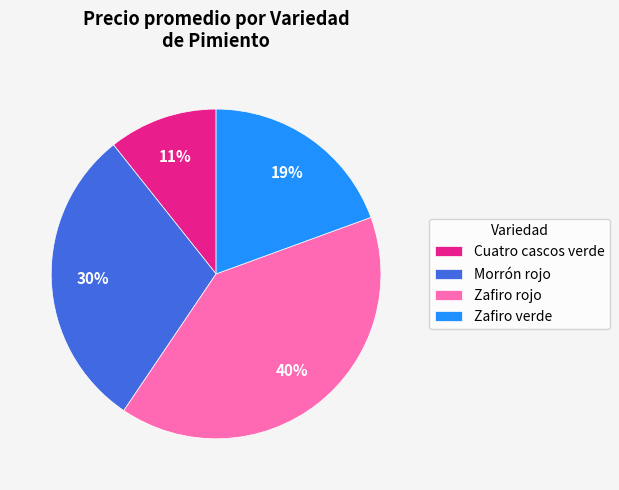

Do Zafiro rojo and Zafiro verde together represent more than half of the pie?

Yes